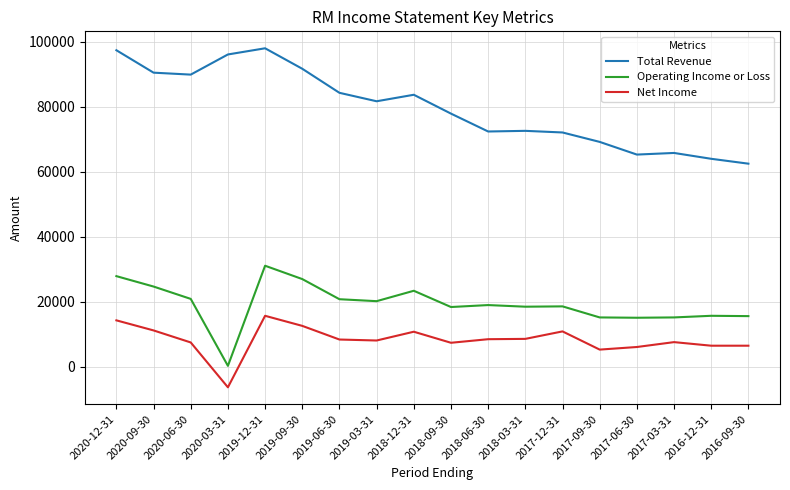

The value of Total Revenue at 2018-09-30 is 77900. True or false?

True